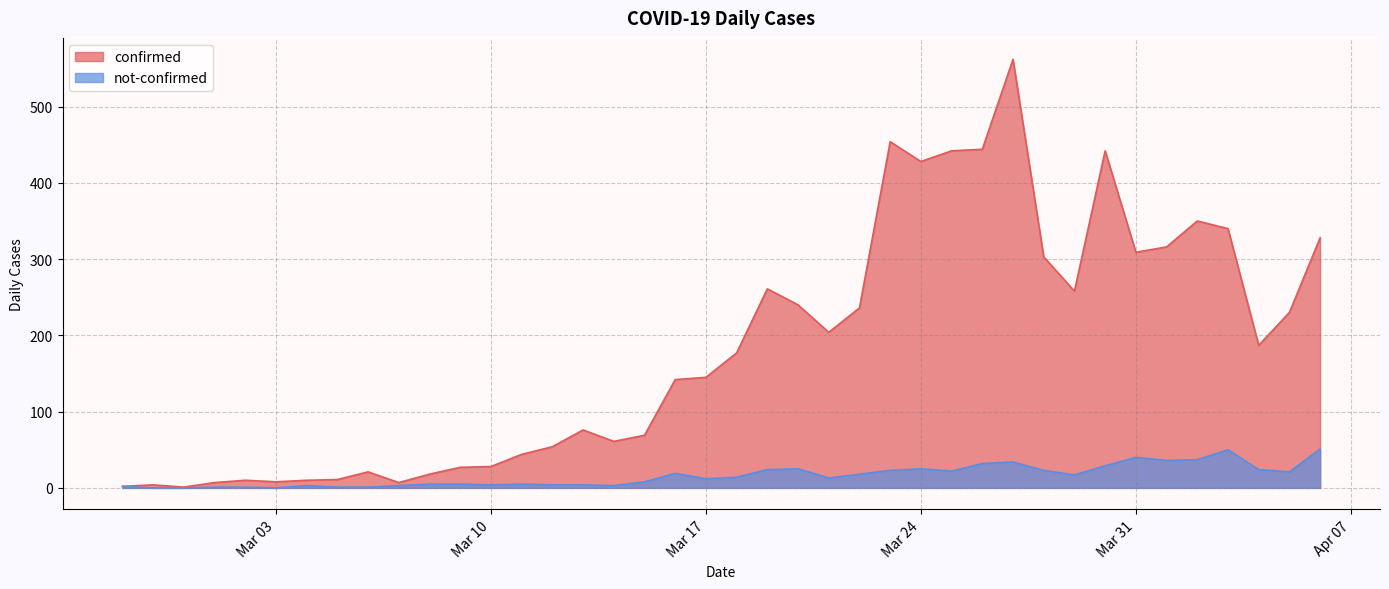

Which series has the largest range (max minus min)?

confirmed